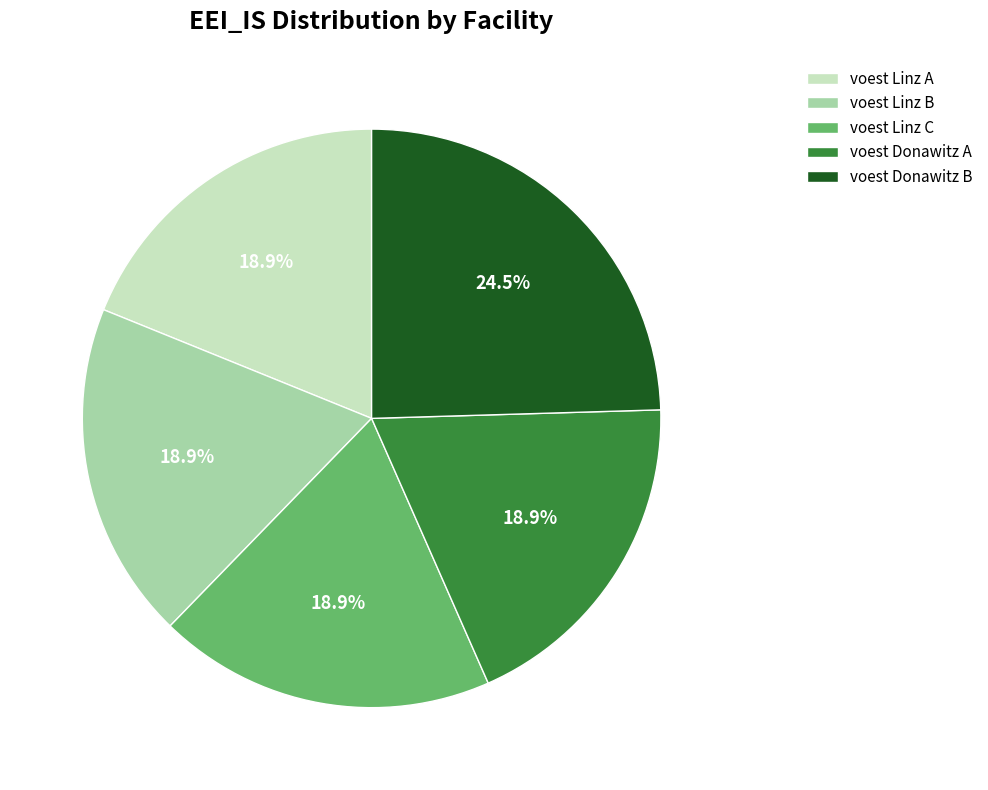

Is it true that voest Linz B is 11% of the pie?

False